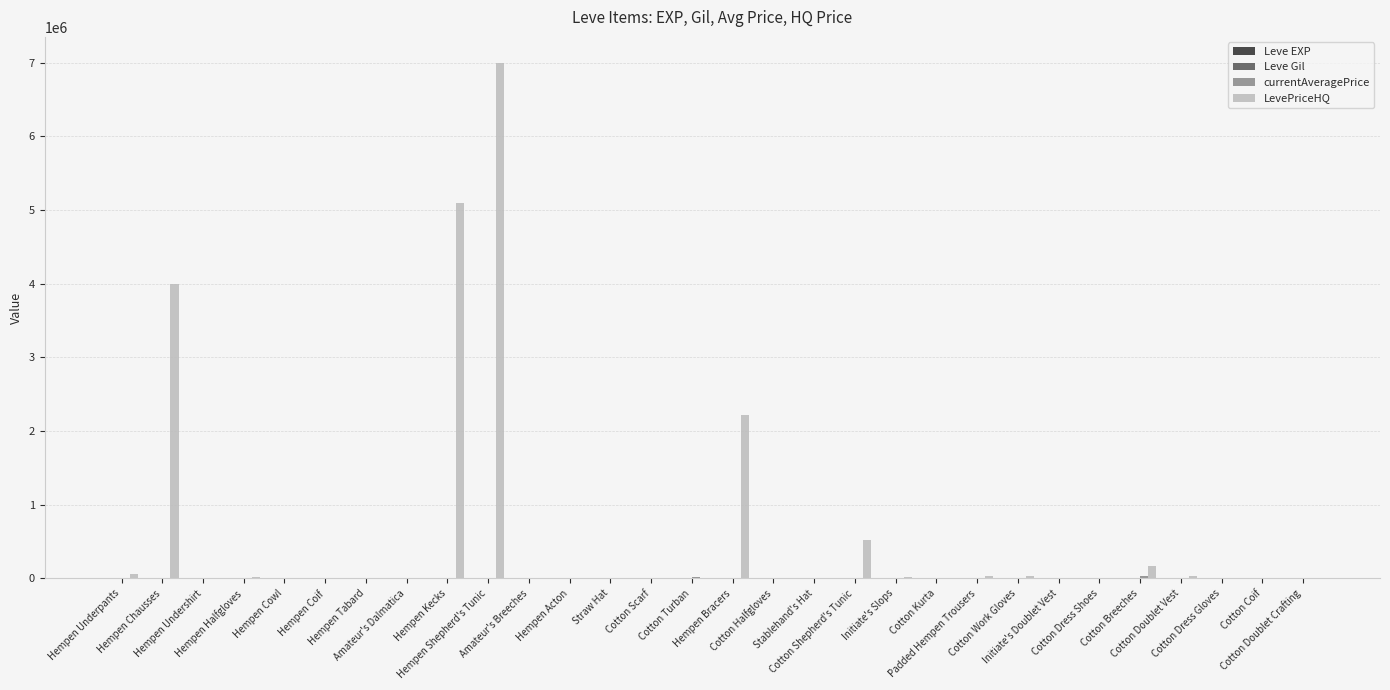

Which series has the largest total across all categories?

LevePriceHQ